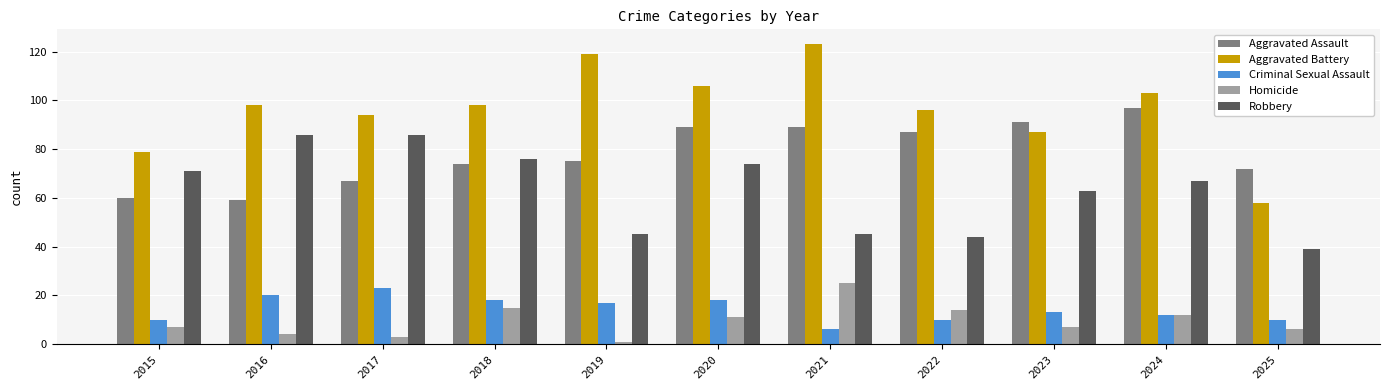

What is the value of the Homicide bar at the 6th from the left?

11